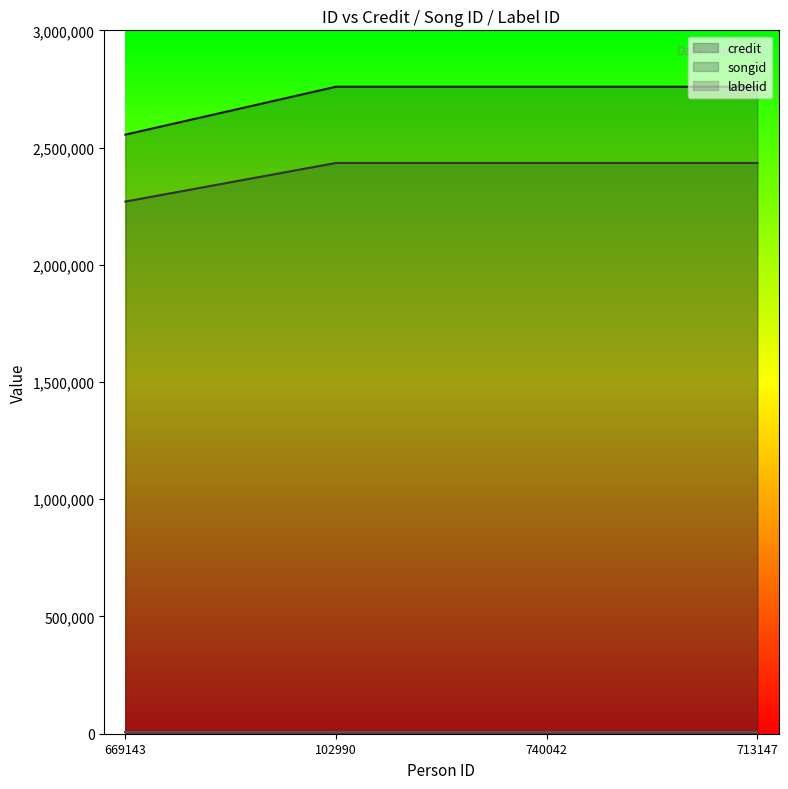

What is the label of the 4th point from the left?

713147